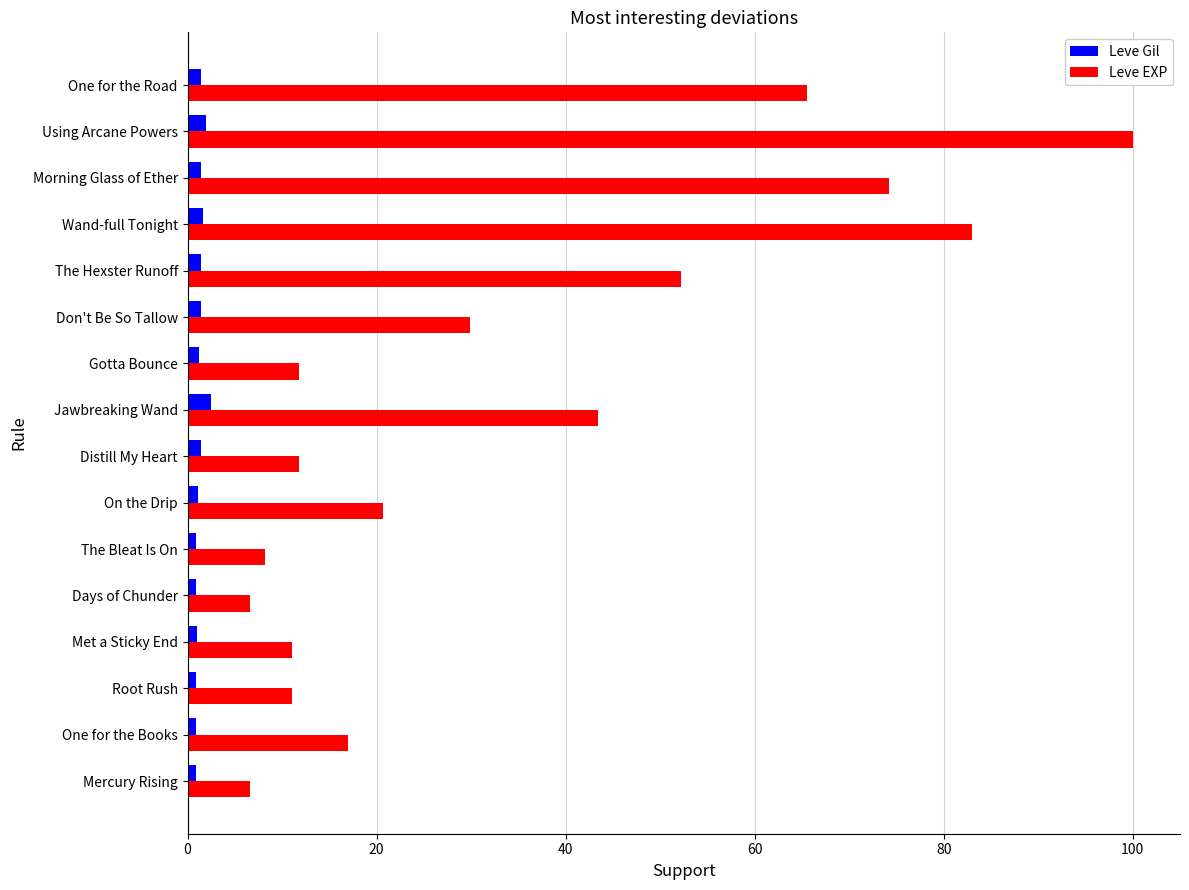

At which label is Leve EXP closest to 53?

The Hexster Runoff